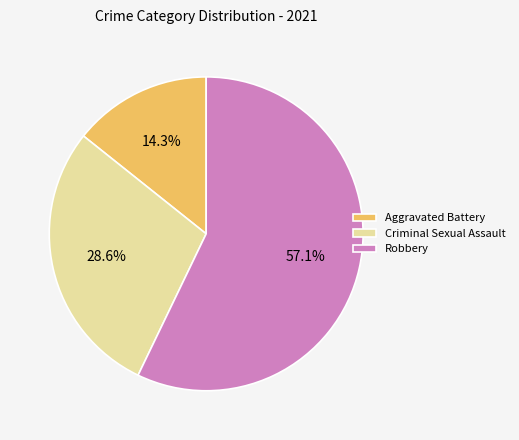

The Robbery slice represents 42% of the pie. True or false?

False